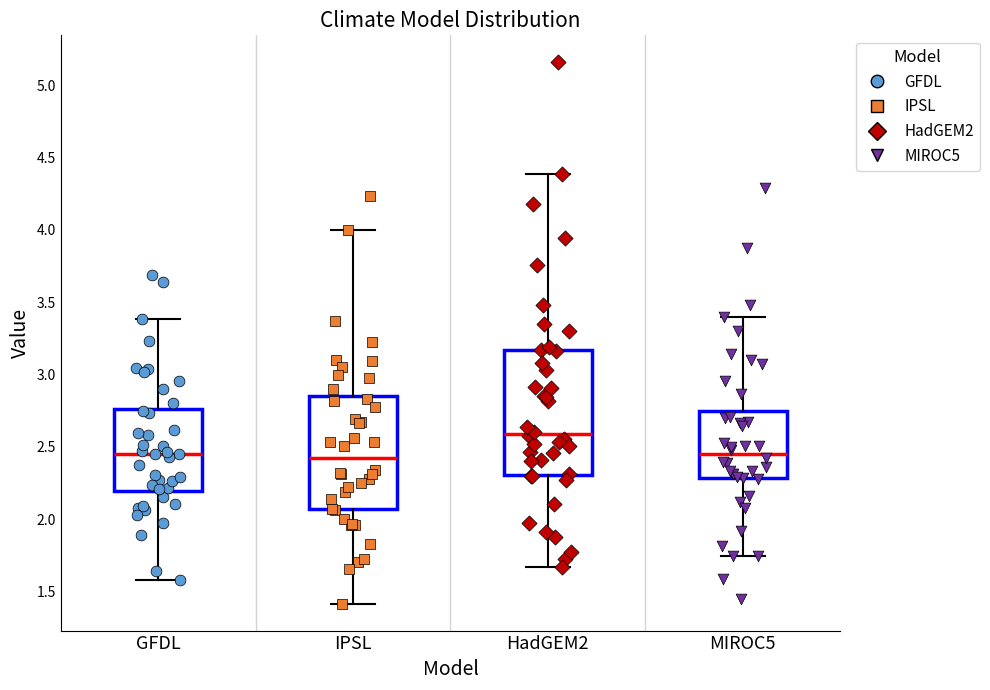

Reading left to right, read every box against the y-axis: the position of its median line, the range the box covers, and the ends of its whiskers. The values are not printed on the chart, so give them approximately, as read against the axis.

GFDL: median 2.45, box 2.20 to 2.75, whiskers 1.60 to 3.40
IPSL: median 2.40, box 2.05 to 2.85, whiskers 1.40 to 4.00
HadGEM2: median 2.60, box 2.30 to 3.15, whiskers 1.65 to 4.40
MIROC5: median 2.45, box 2.30 to 2.75, whiskers 1.75 to 3.40